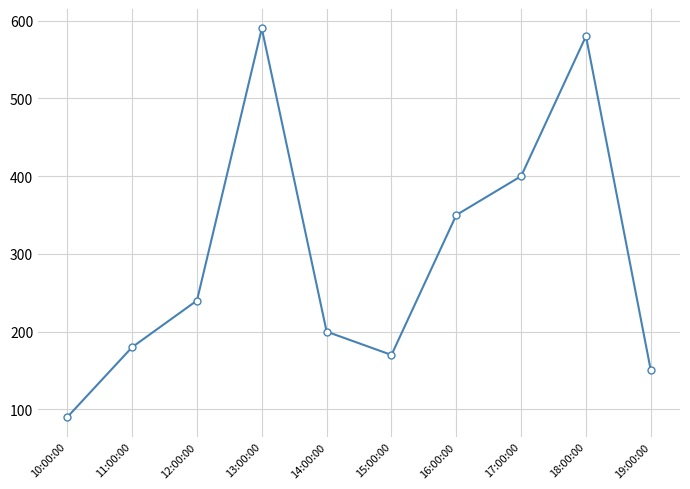

List the labels in order of value, largest first.

13:00:00, 18:00:00, 17:00:00, 16:00:00, 12:00:00, 14:00:00, 11:00:00, 15:00:00, 19:00:00, 10:00:00